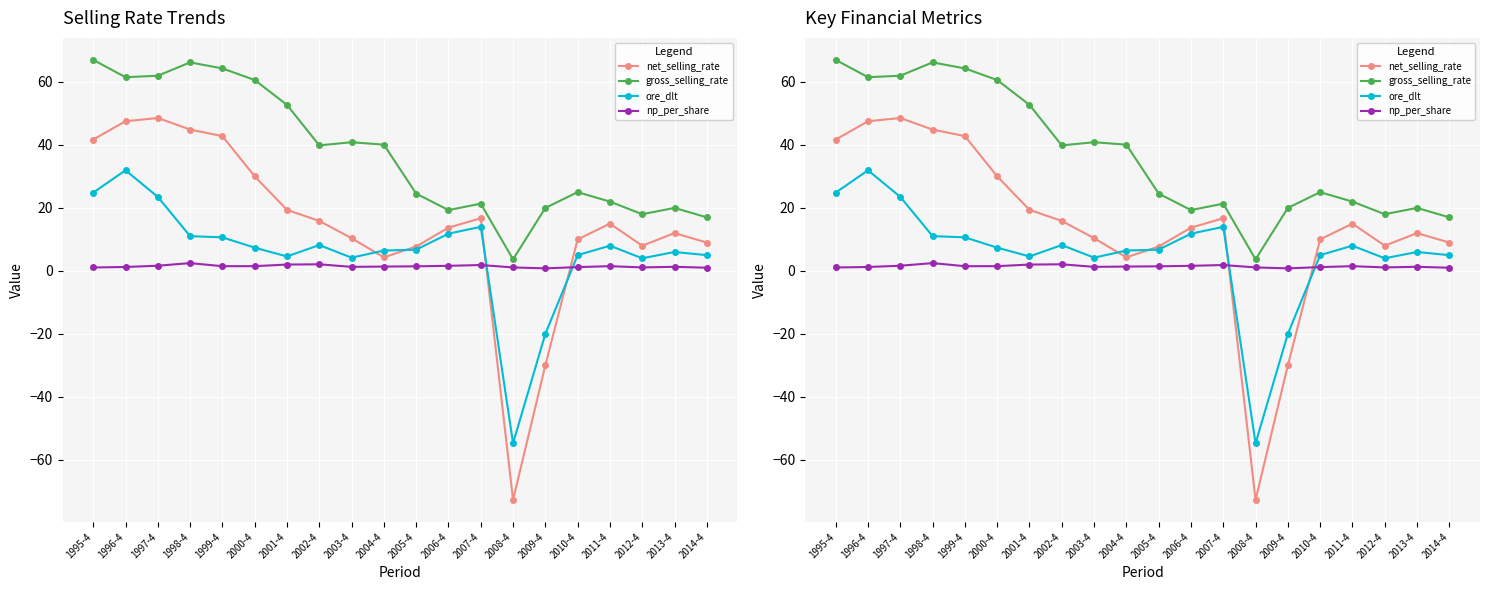

How many data points in ore_dlt are above 7?

10